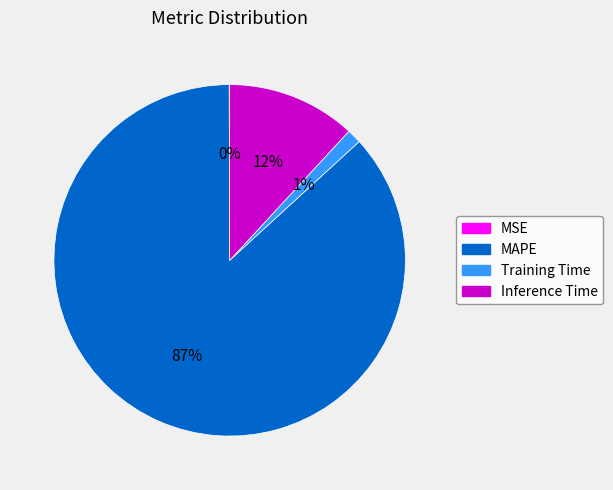

To the nearest percent, what is the difference between the largest and smallest slice percentages?

87%